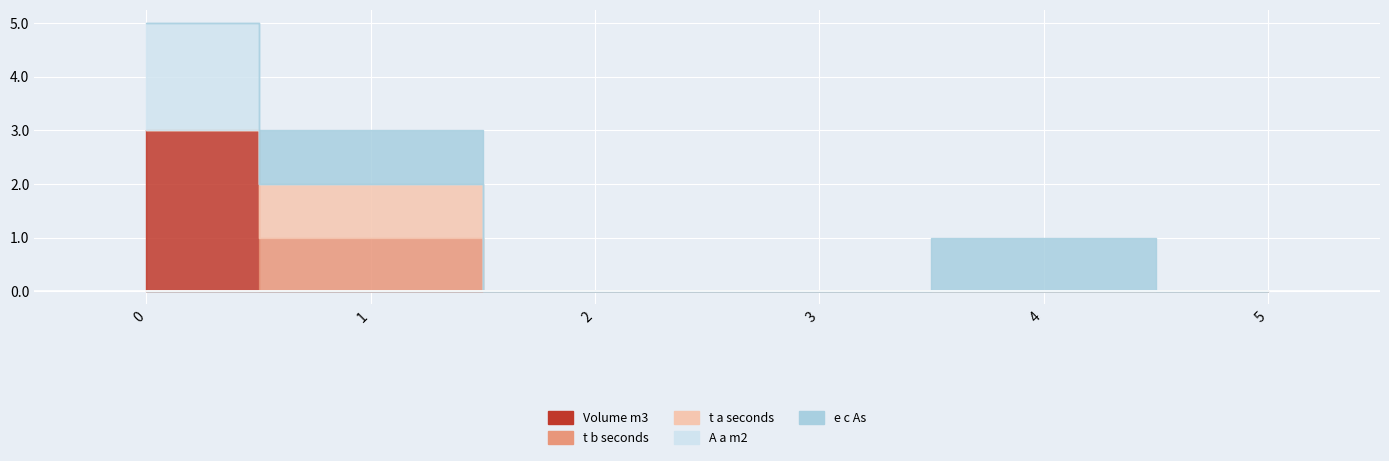

At 3, list the series in order from largest to smallest.

Volume_m3, t_b_seconds, t_a_seconds, A_a_m2, e_c_As